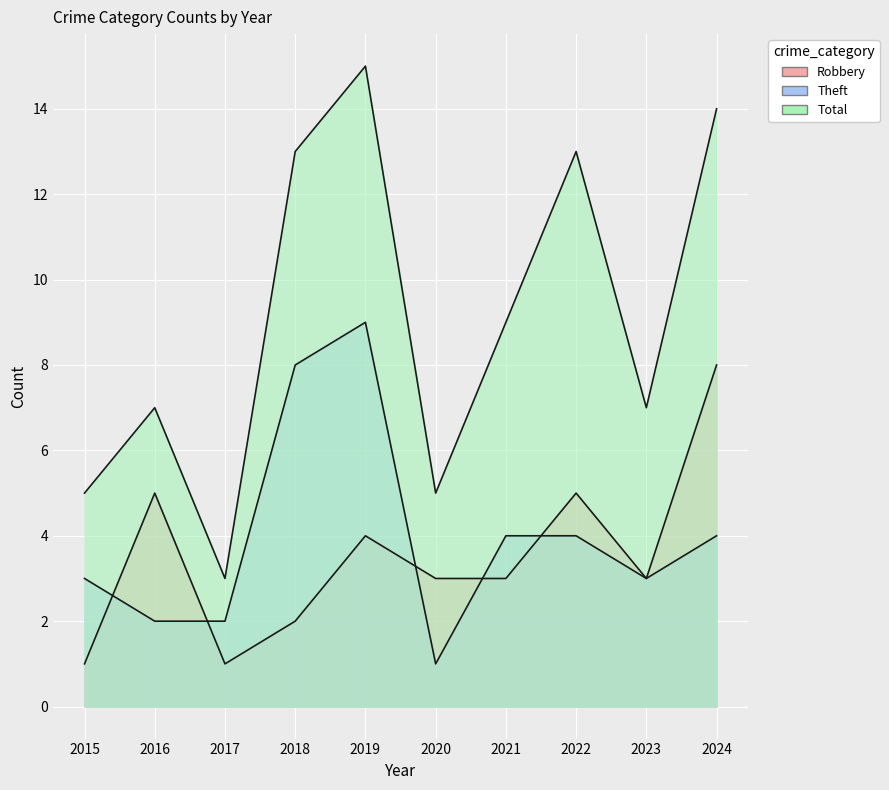

What is the sum of the Total values at 2018 and 2022?

26